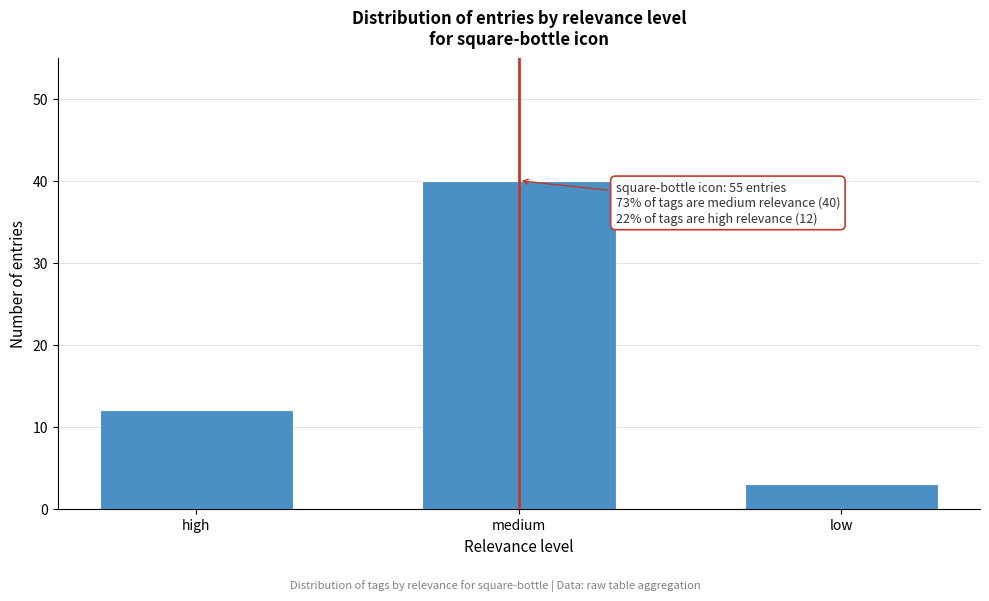

Reading left to right, list all the values displayed in this chart.

high=12	medium=40	low=3